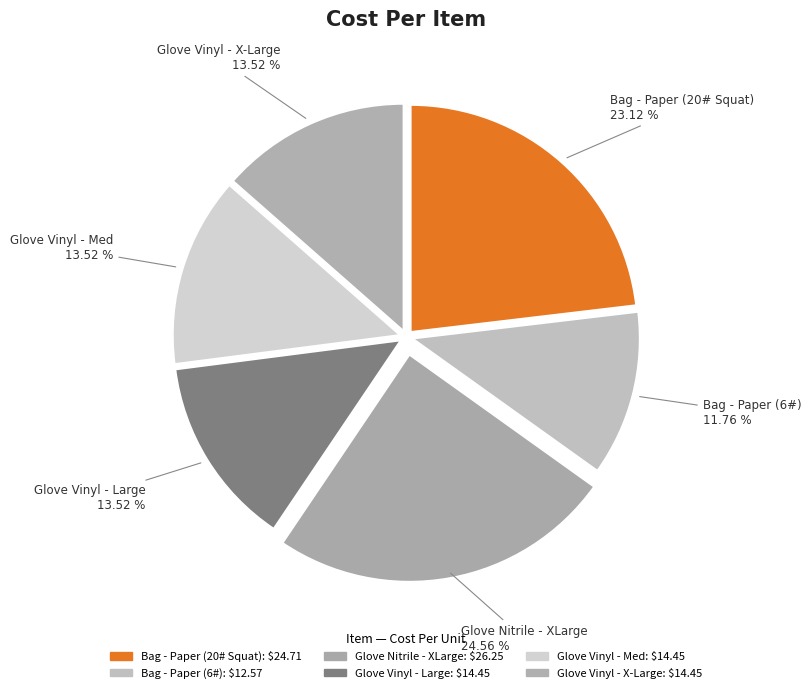

Count the number of slices in the pie.

6